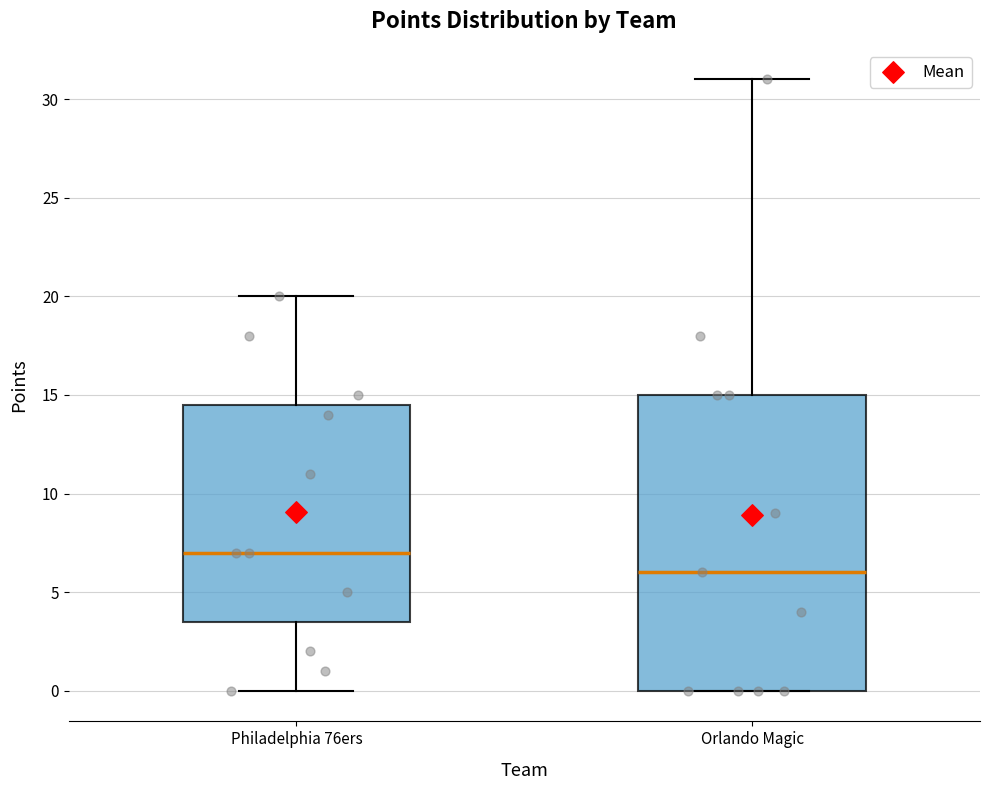

Which box is the tallest, from its lower edge to its upper edge?

Orlando Magic